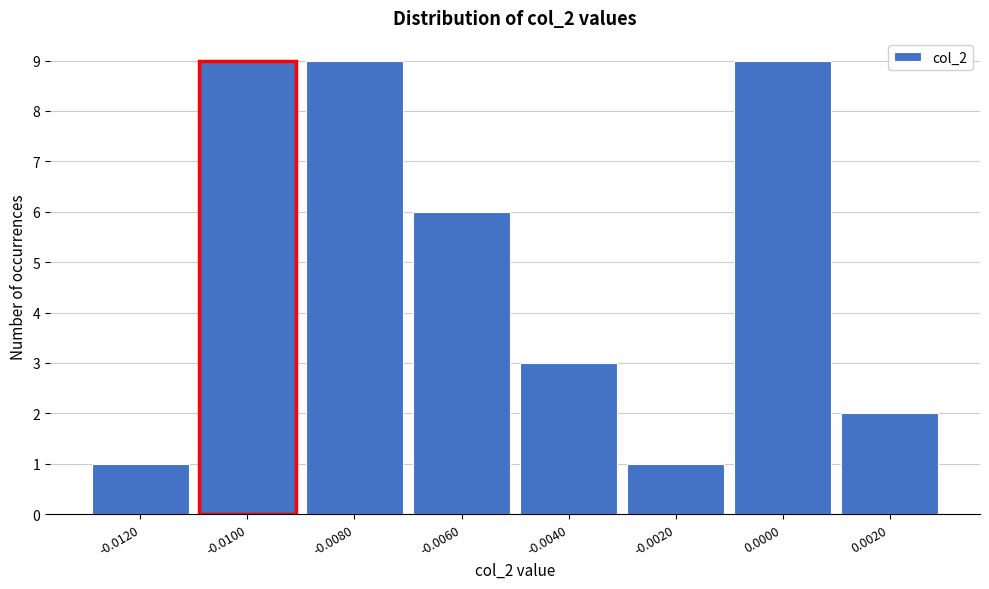

Reading left to right, list all the values displayed in this chart.

1	9	9	6	3	1	9	2